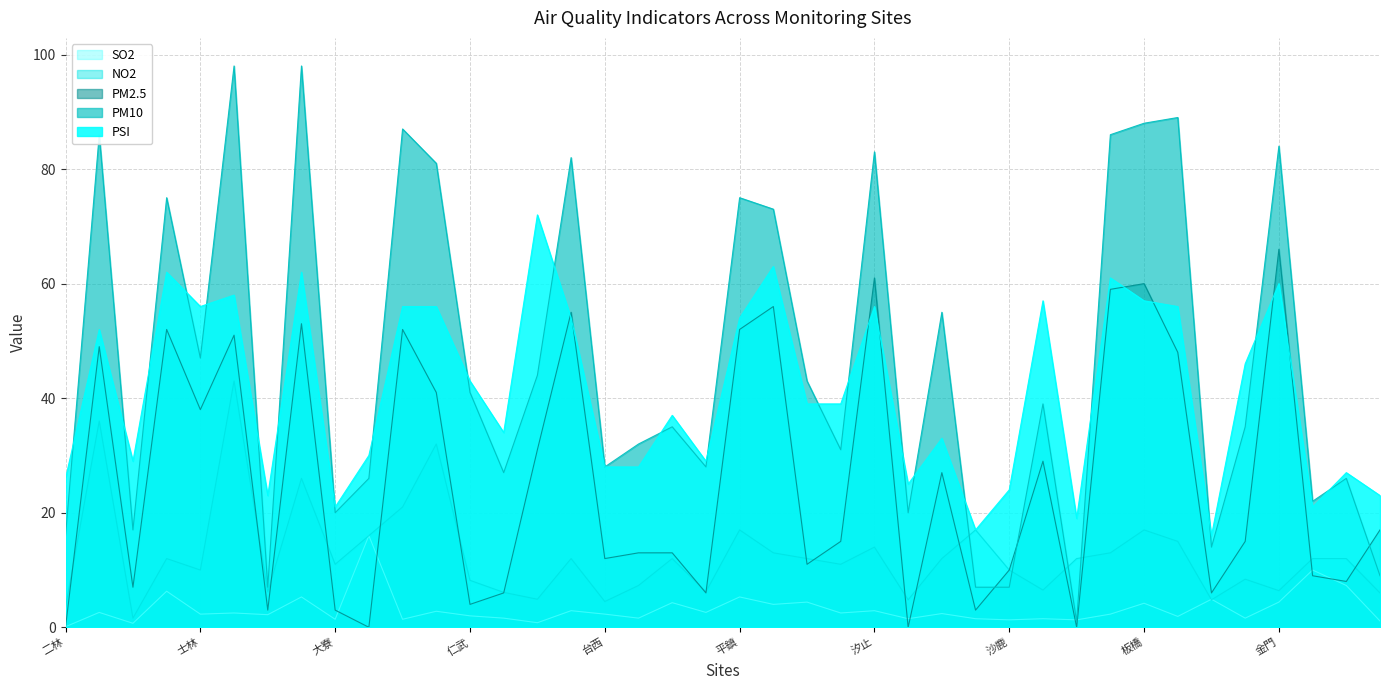

Reading left to right, what are all the values shown in this chart?

PSI: 二林=26.0	三重=52.0	三義=29.0	土城=62.0	士林=56.0	大同=58.0	大里=23.0	大園=62.0	大寮=21.0	小港=30.0	中山=56.0	中壢=56.0	仁武=43.0	斗六=34.0	冬山=72.0	古亭=54.0	台西=28.0	台東=28.0	台南=37.0	左營=29.0	平鎮=54.0	永和=63.0	安南=39.0	朴子=39.0	汐止=56.0	竹山=25.0	竹東=33.0	西屯=17.0	沙鹿=24.0	宜蘭=57.0	忠明=19.0	松山=61.0	板橋=57.0	林口=56.0	林園=16.0	花蓮=46.0	金門=60.0	前金=21.0	前鎮=27.0	南投=23.0
NO2: 二林=3.5	三重=36.0	三義=1.6	土城=12.0	士林=10.0	大同=43.0	大里=6.2	大園=26.0	大寮=11.0	小港=16.0	中山=21.0	中壢=32.0	仁武=8.2	斗六=6.1	冬山=4.9	古亭=12.0	台西=4.5	台東=7.3	台南=12.0	左營=6.2	平鎮=17.0	永和=13.0	安南=12.0	朴子=11.0	汐止=14.0	竹山=4.8	竹東=12.0	西屯=17.0	沙鹿=10.0	宜蘭=6.5	忠明=12.0	松山=13.0	板橋=17.0	林口=15.0	林園=4.8	花蓮=8.4	金門=6.4	前金=12.0	前鎮=12.0	南投=6.0
PM10: 二林=16.0	三重=86.0	三義=17.0	土城=75.0	士林=47.0	大同=98.0	大里=7.0	大園=98.0	大寮=20.0	小港=26.0	中山=87.0	中壢=81.0	仁武=41.0	斗六=27.0	冬山=44.0	古亭=82.0	台西=28.0	台東=32.0	台南=35.0	左營=28.0	平鎮=75.0	永和=73.0	安南=43.0	朴子=31.0	汐止=83.0	竹山=20.0	竹東=55.0	西屯=7.0	沙鹿=7.0	宜蘭=39.0	忠明=1.0	松山=86.0	板橋=88.0	林口=89.0	林園=14.0	花蓮=35.0	金門=84.0	前金=22.0	前鎮=26.0	南投=9.0
PM2.5: 二林=0.0	三重=49.0	三義=7.0	土城=52.0	士林=38.0	大同=51.0	大里=3.0	大園=53.0	大寮=3.0	小港=0.0	中山=52.0	中壢=41.0	仁武=4.0	斗六=6.0	冬山=31.0	古亭=55.0	台西=12.0	台東=13.0	台南=13.0	左營=6.0	平鎮=52.0	永和=56.0	安南=11.0	朴子=15.0	汐止=61.0	竹山=0.0	竹東=27.0	西屯=3.0	沙鹿=10.0	宜蘭=29.0	忠明=0.0	松山=59.0	板橋=60.0	林口=48.0	林園=6.0	花蓮=15.0	金門=66.0	前金=9.0	前鎮=8.0	南投=17.0
SO2: 二林=0.1	三重=2.6	三義=0.7	土城=6.3	士林=2.3	大同=2.5	大里=2.2	大園=5.3	大寮=1.4	小港=16.0	中山=1.4	中壢=2.8	仁武=2.0	斗六=1.6	冬山=0.8	古亭=2.9	台西=2.3	台東=1.6	台南=4.3	左營=2.6	平鎮=5.3	永和=4.0	安南=4.4	朴子=2.5	汐止=2.9	竹山=1.5	竹東=2.4	西屯=1.5	沙鹿=1.3	宜蘭=1.5	忠明=1.3	松山=2.3	板橋=4.2	林口=1.9	林園=4.9	花蓮=1.6	金門=4.4	前金=10.0	前鎮=7.3	南投=1.1